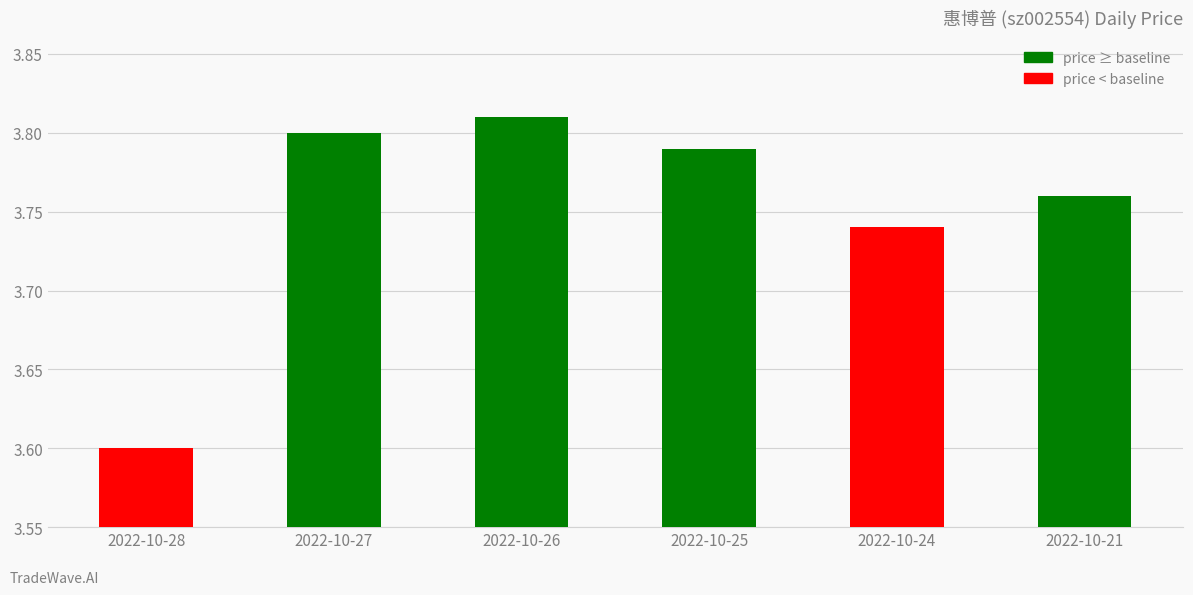

Count the values in the range 3 to 4.

6